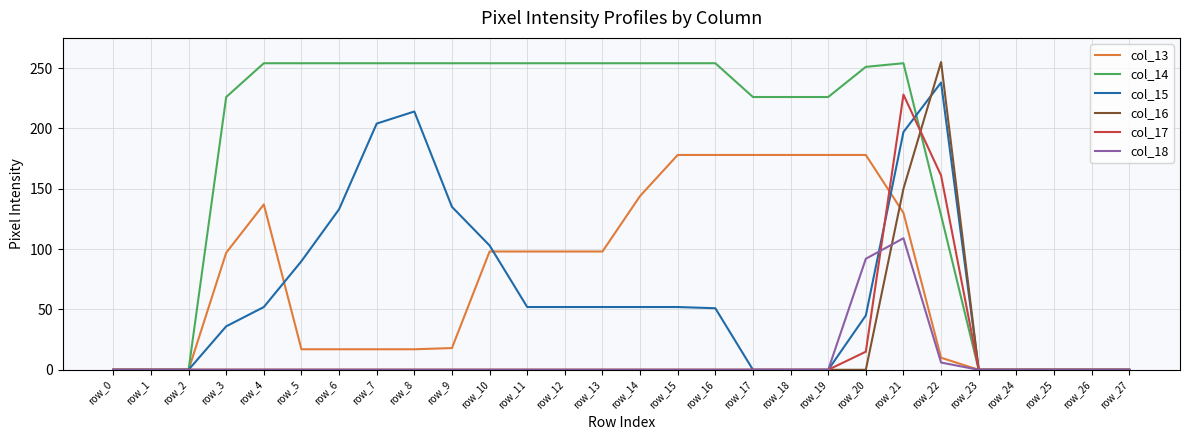

What is the greatest value displayed?

255